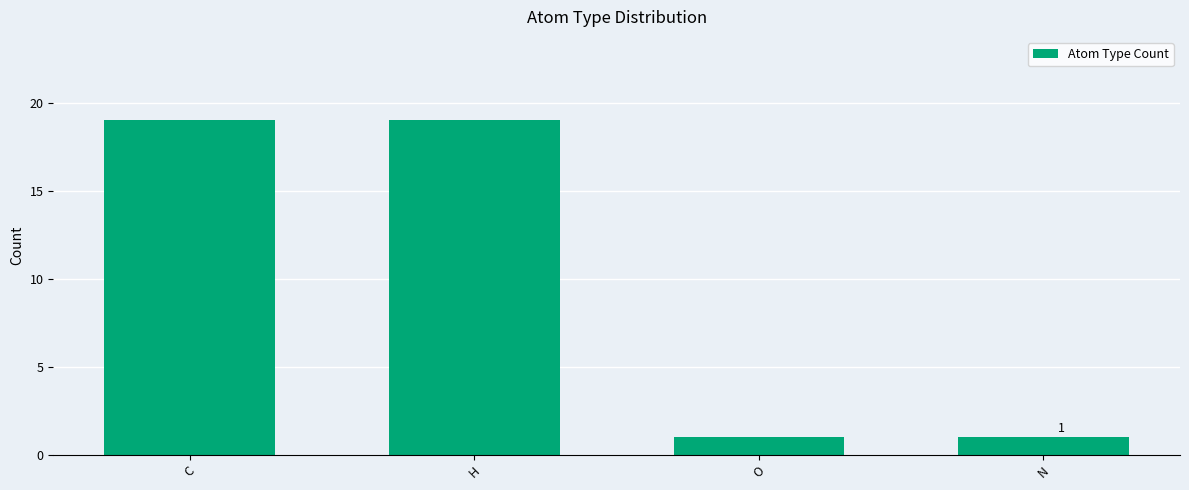

Does the chart contain any negative values?

No